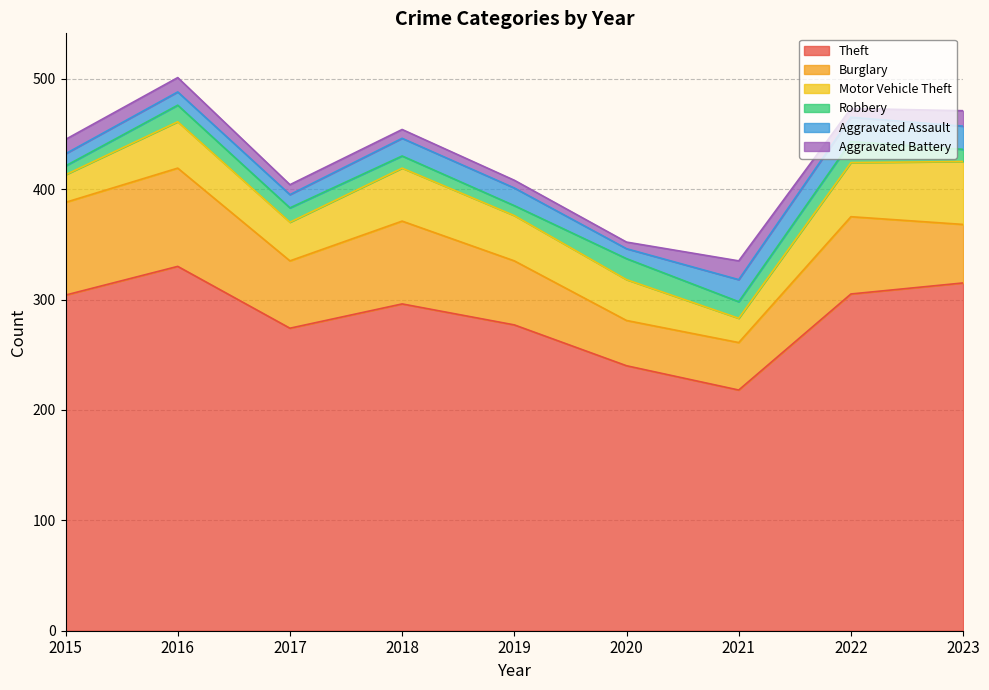

Is the value of Aggravated Battery at 2023 greater than the value of Robbery at 2022?

No